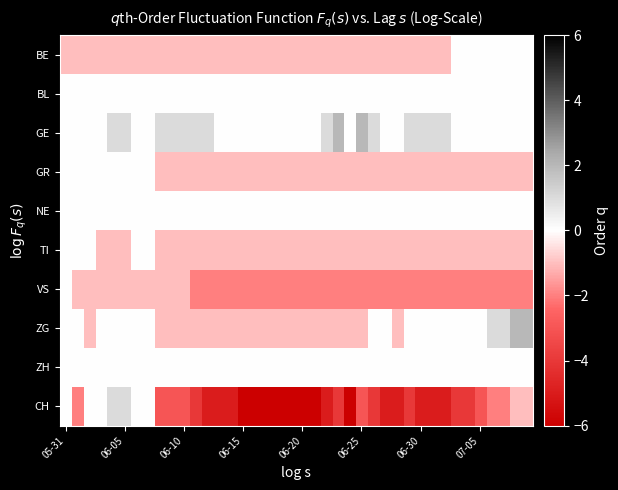

Reading left to right, list all the values displayed in this chart.

BE: -1	-1	-1	-1	-1	-1	-1	-1	-1	-1	-1	-1	-1	-1	-1	-1	-1	-1	-1	-1	-1	-1	-1	-1	-1	-1	-1	-1	-1	-1	-1	-1	-1	0	0	0	0	0	0	0
BL: 0	0	0	0	0	0	0	0	0	0	0	0	0	0	0	0	0	0	0	0	0	0	0	0	0	0	0	0	0	0	0	0	0	0	0	0	0	0	0	0
GE: 0	0	0	0	1	1	0	0	1	1	1	1	1	0	0	0	0	0	0	0	0	0	1	2	0	2	1	0	0	1	1	1	1	0	0	0	0	0	0	0
GR: 0	0	0	0	0	0	0	0	-1	-1	-1	-1	-1	-1	-1	-1	-1	-1	-1	-1	-1	-1	-1	-1	-1	-1	-1	-1	-1	-1	-1	-1	-1	-1	-1	-1	-1	-1	-1	-1
NE: 0	0	0	0	0	0	0	0	0	0	0	0	0	0	0	0	0	0	0	0	0	0	0	0	0	0	0	0	0	0	0	0	0	0	0	0	0	0	0	0
TI: 0	0	0	-1	-1	-1	0	0	-1	-1	-1	-1	-1	-1	-1	-1	-1	-1	-1	-1	-1	-1	-1	-1	-1	-1	-1	-1	-1	-1	-1	-1	-1	-1	-1	-1	-1	-1	-1	-1
VS: 0	-1	-1	-1	-1	-1	-1	-1	-1	-1	-1	-2	-2	-2	-2	-2	-2	-2	-2	-2	-2	-2	-2	-2	-2	-2	-2	-2	-2	-2	-2	-2	-2	-2	-2	-2	-2	-2	-2	-2
ZG: 0	0	-1	0	0	0	0	0	-1	-1	-1	-1	-1	-1	-1	-1	-1	-1	-1	-1	-1	-1	-1	-1	-1	-1	0	0	-1	0	0	0	0	0	0	0	1	1	2	2
ZH: 0	0	0	0	0	0	0	0	0	0	0	0	0	0	0	0	0	0	0	0	0	0	0	0	0	0	0	0	0	0	0	0	0	0	0	0	0	0	0	0
CH: 0	-2	0	0	1	1	0	0	-3	-3	-3	-4	-5	-5	-5	-6	-6	-6	-6	-6	-6	-6	-5	-4	-6	-3	-4	-5	-5	-4	-5	-5	-5	-4	-4	-3	-2	-2	-1	-1